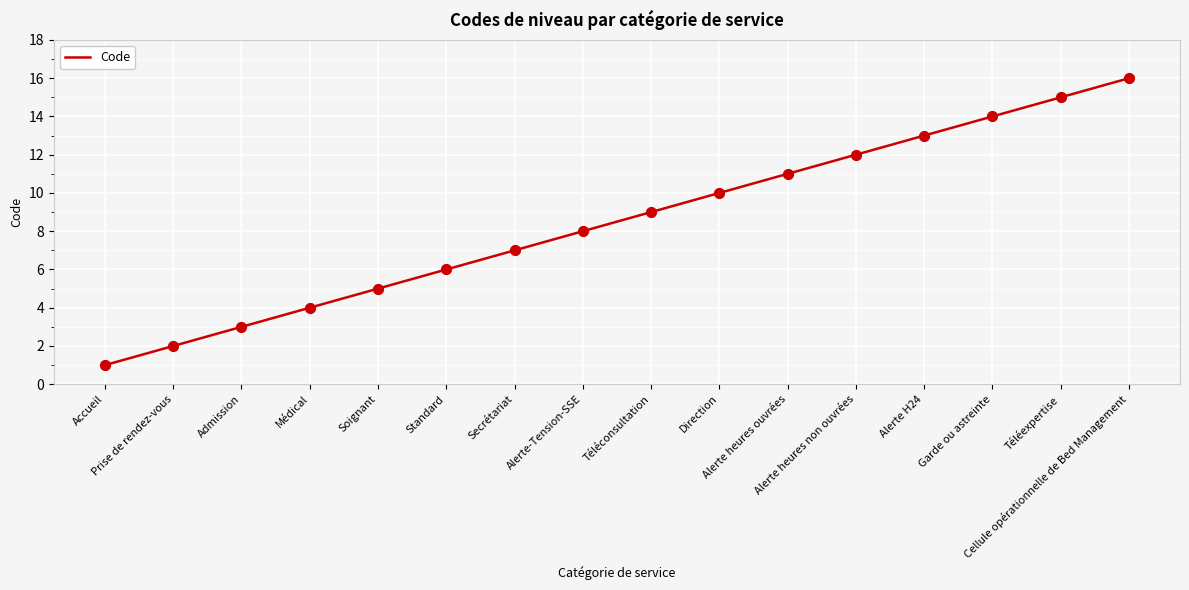

What is the change in value from Accueil to Admission?

+2